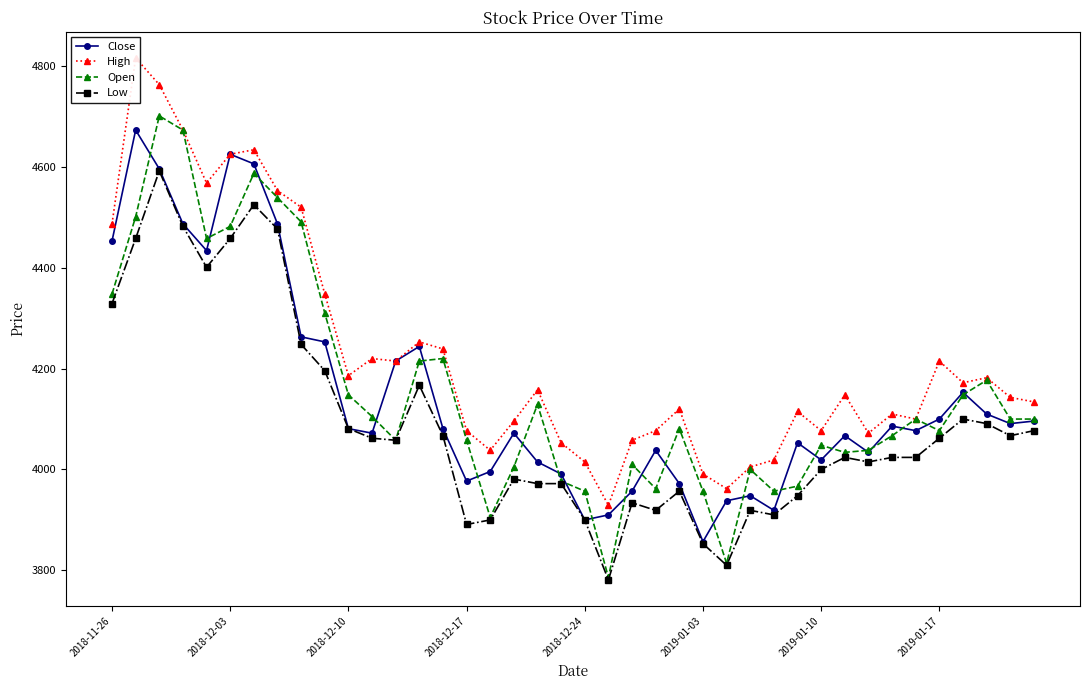

What is the value of the Open point at the 22nd from the left?

3786